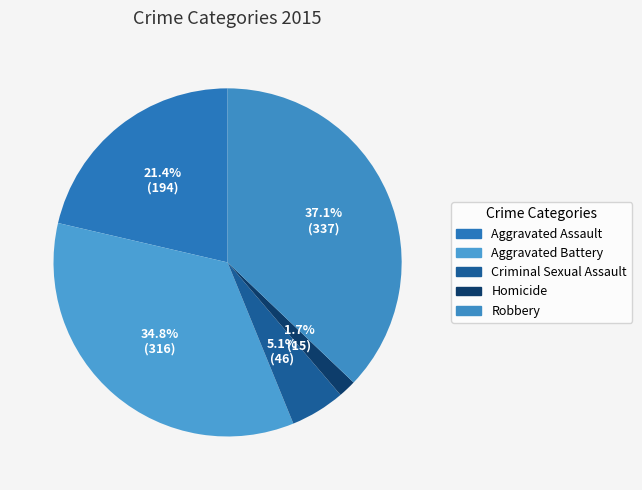

Which slice is the smallest?

Homicide